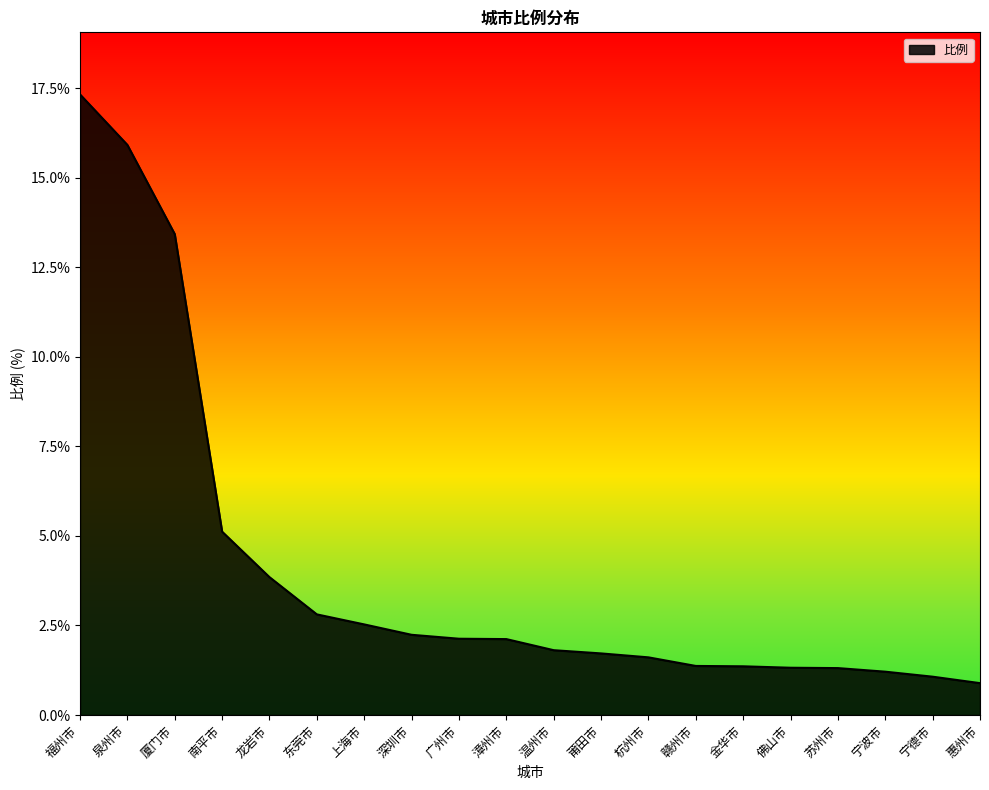

Count the number of data series in this chart.

1